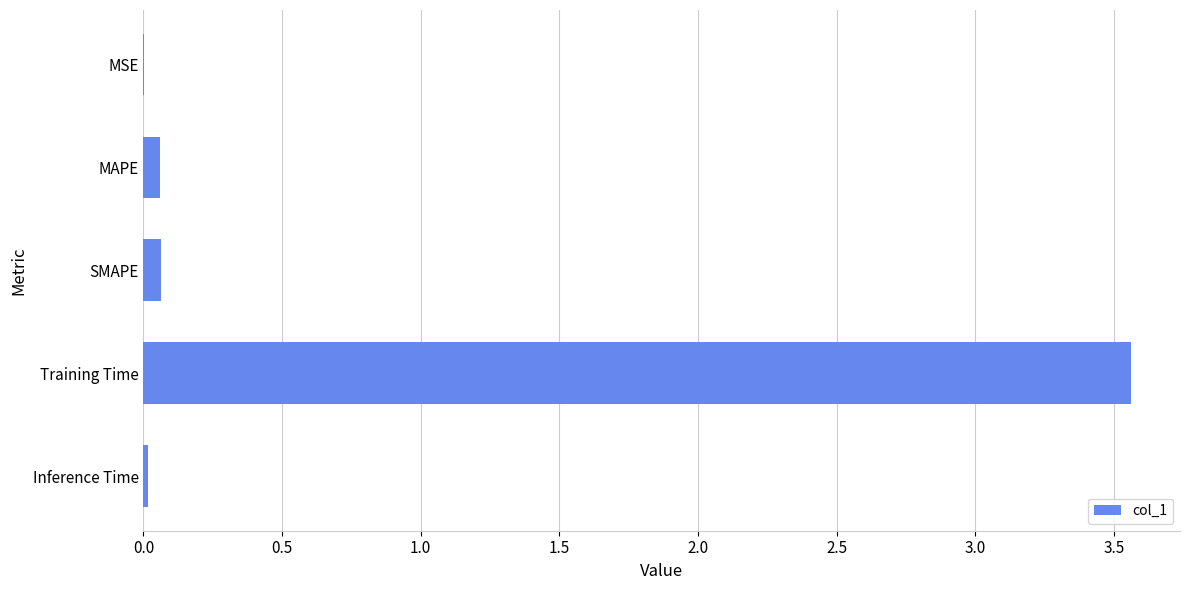

Is it true that the value at Inference Time is 0.0?

True